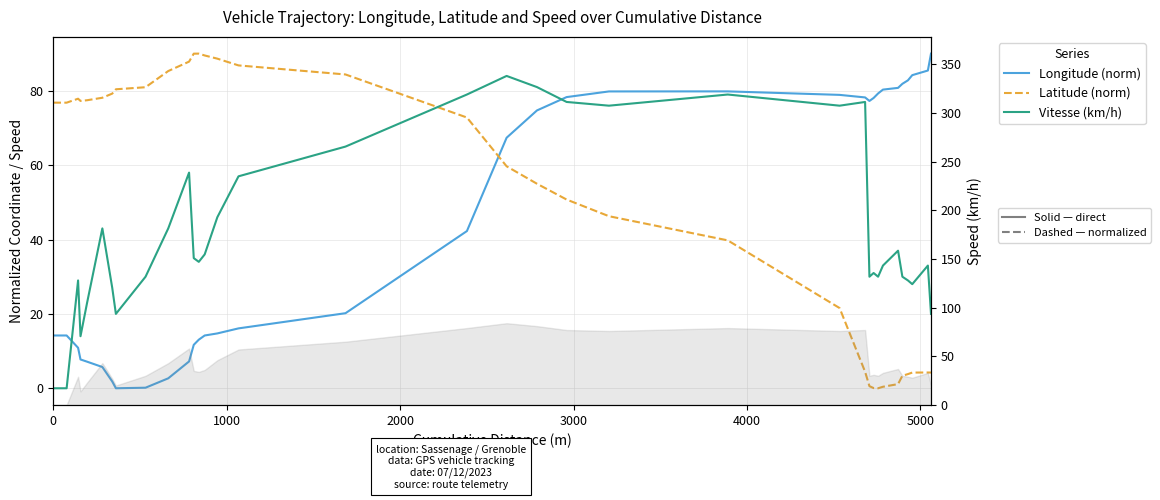

How many times do Latitude (norm) and Vitesse (km/h) cross each other?

1